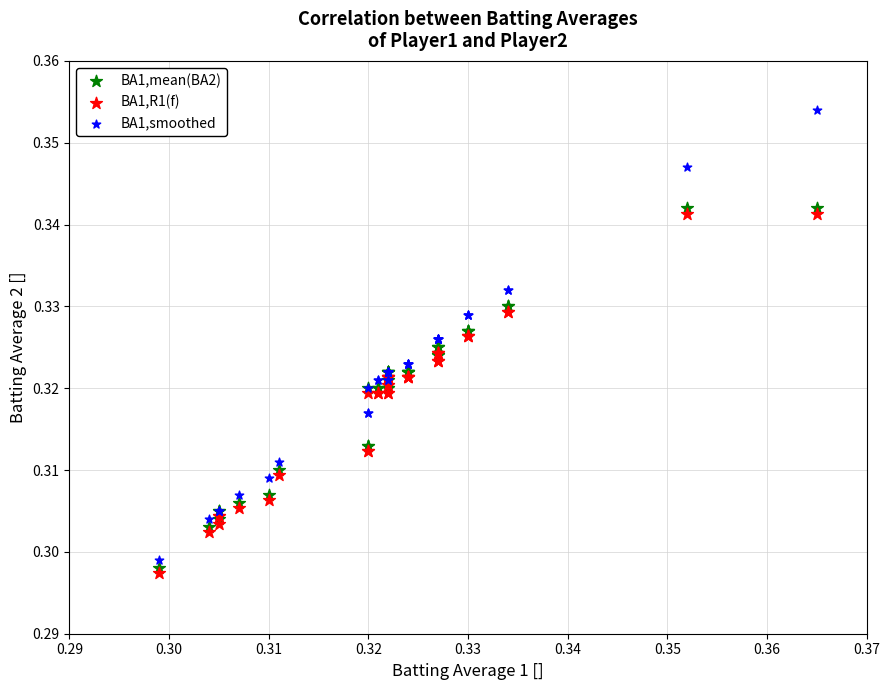

Which series reaches the minimum Y coordinate?

BA1,R1(f)